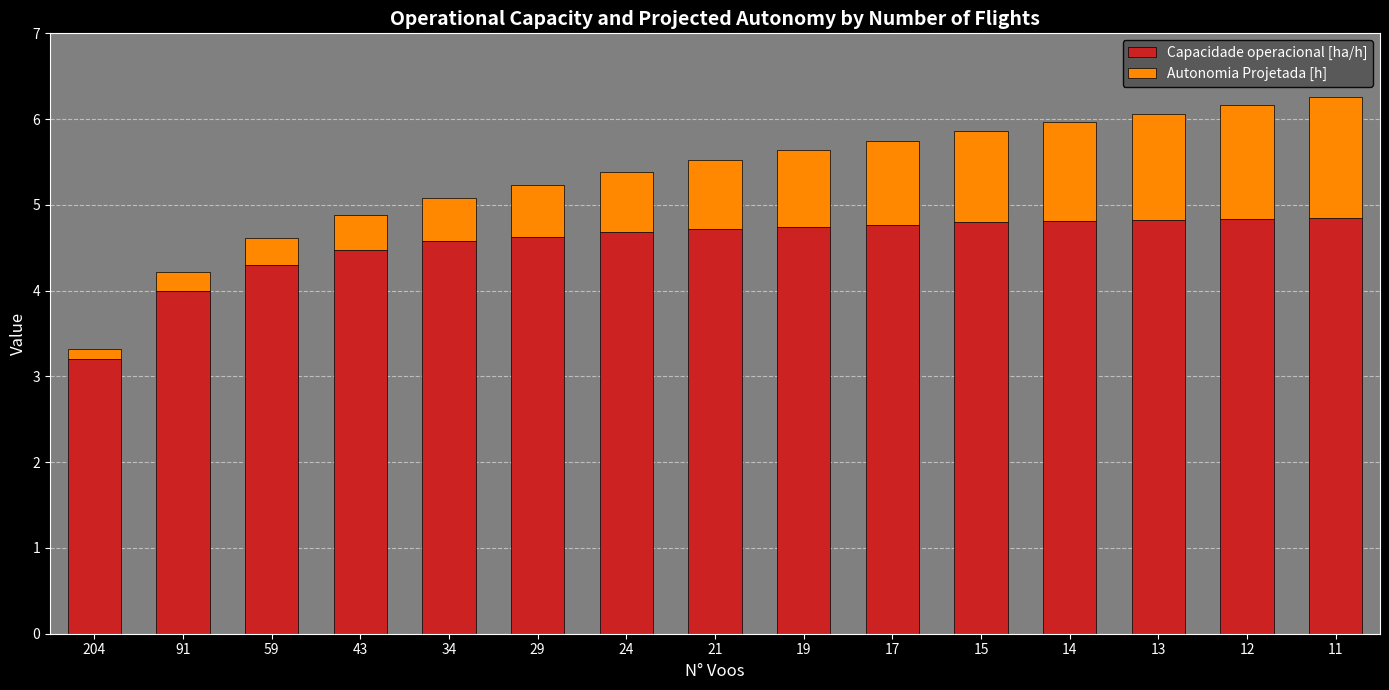

The value of Capacidade operacional [ha/h] at 21 is 7.5. True or false?

False